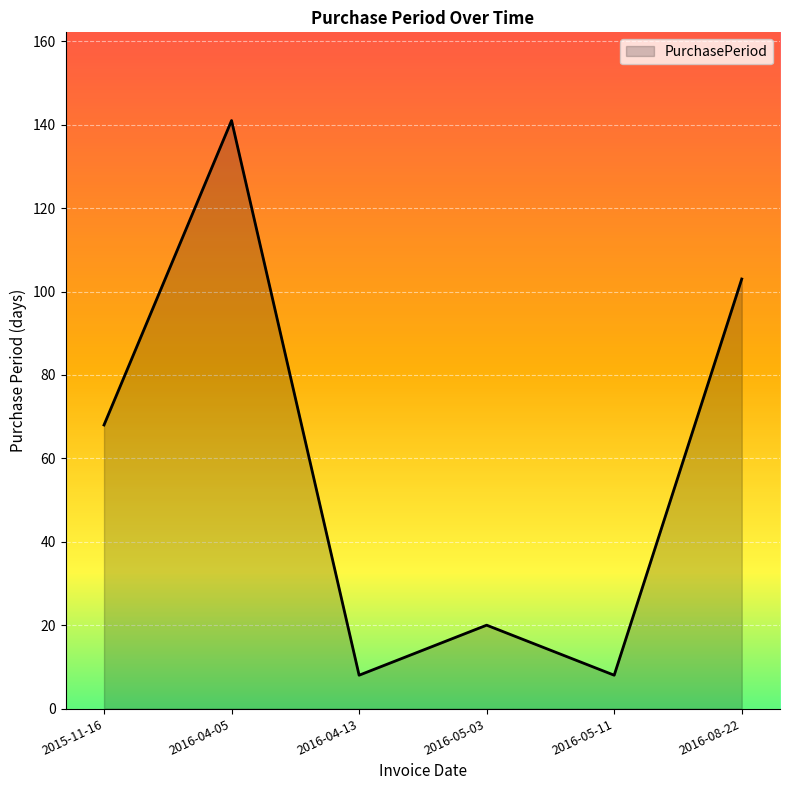

Reading left to right, transcribe all the data shown in this chart.

68	141	8	20	8	103